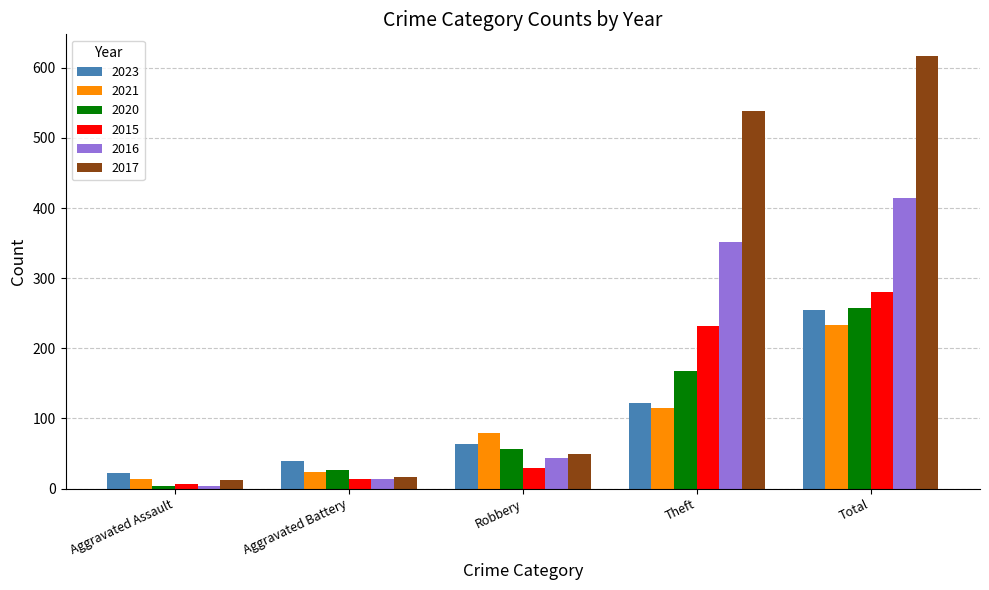

At which category is the sum across all series the highest?

Total